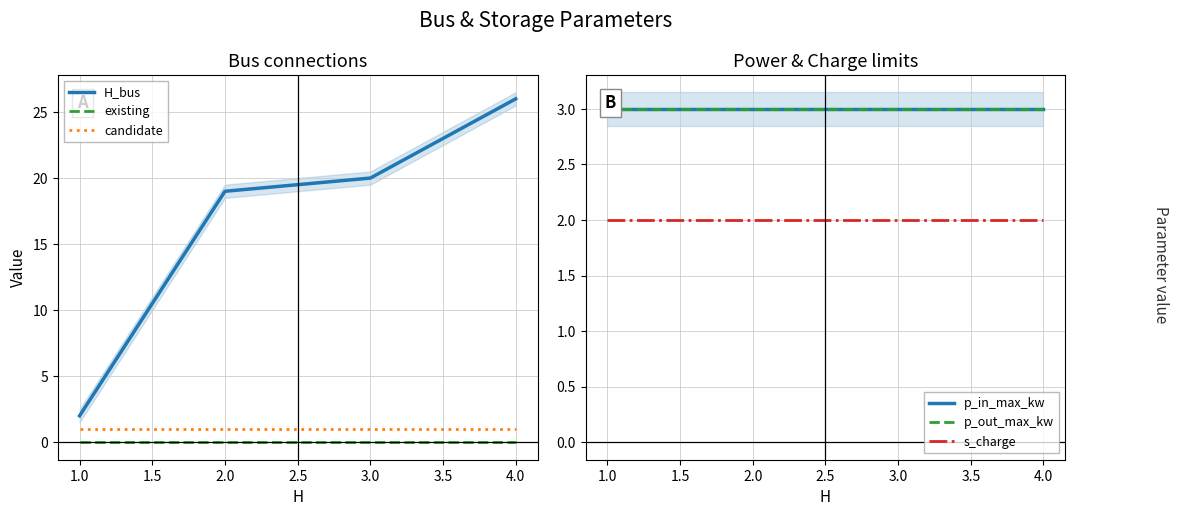

List the labels in order of H_bus value, largest first.

4.0, 3.0, 2.0, 1.0